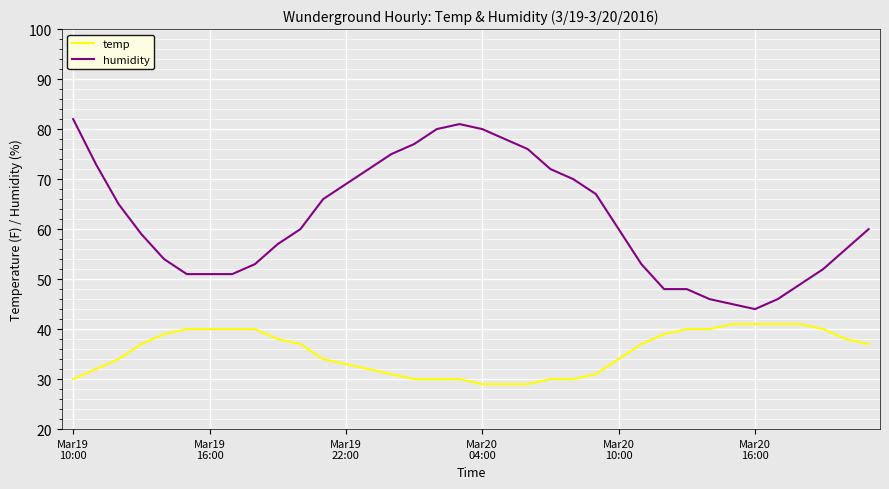

True or false: temp and humidity cross at least once.

False